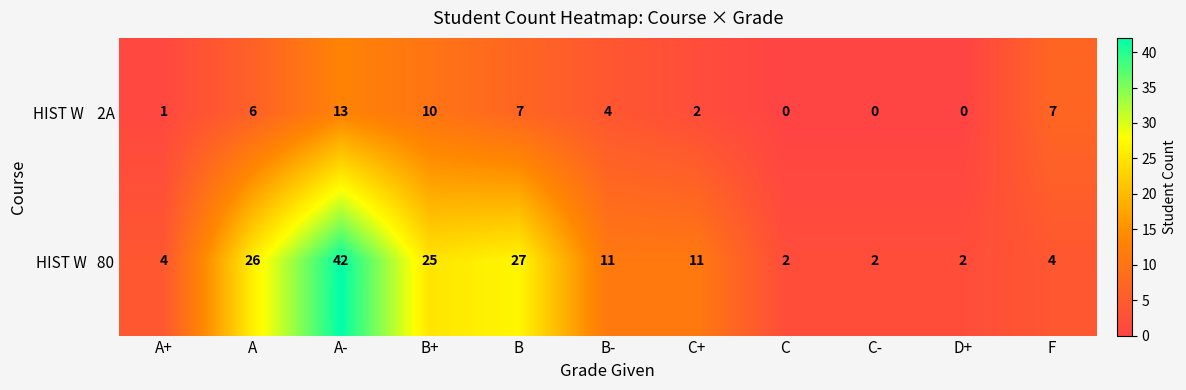

What is the maximum value shown in the chart?

42